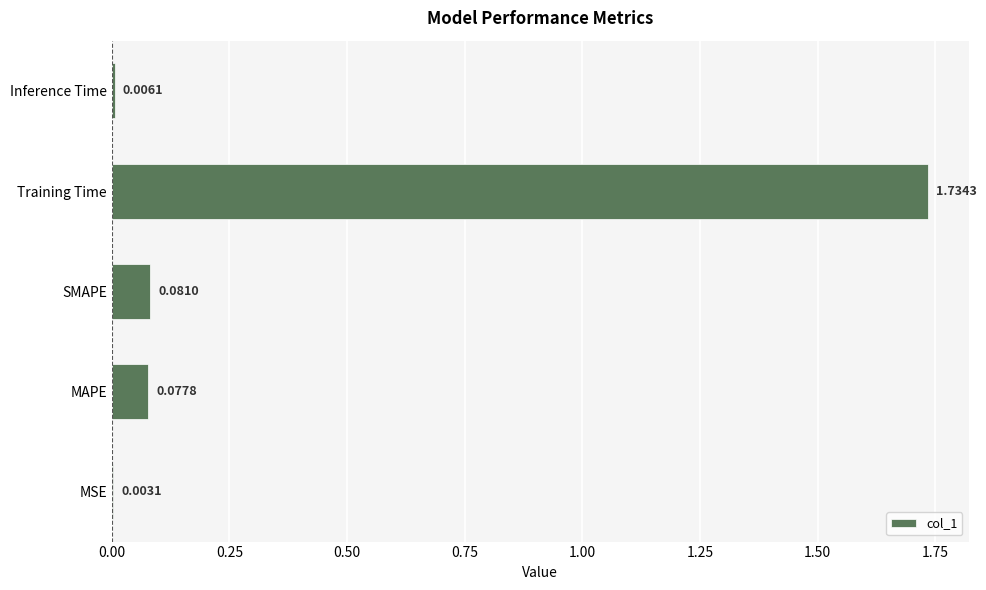

Which label corresponds to the largest value in the chart?

Training Time